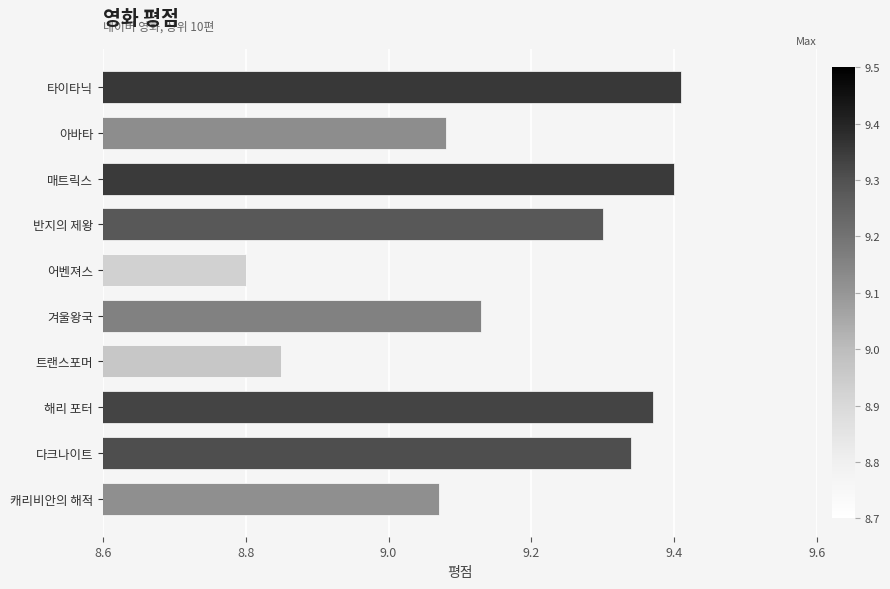

How many values are below 9?

2